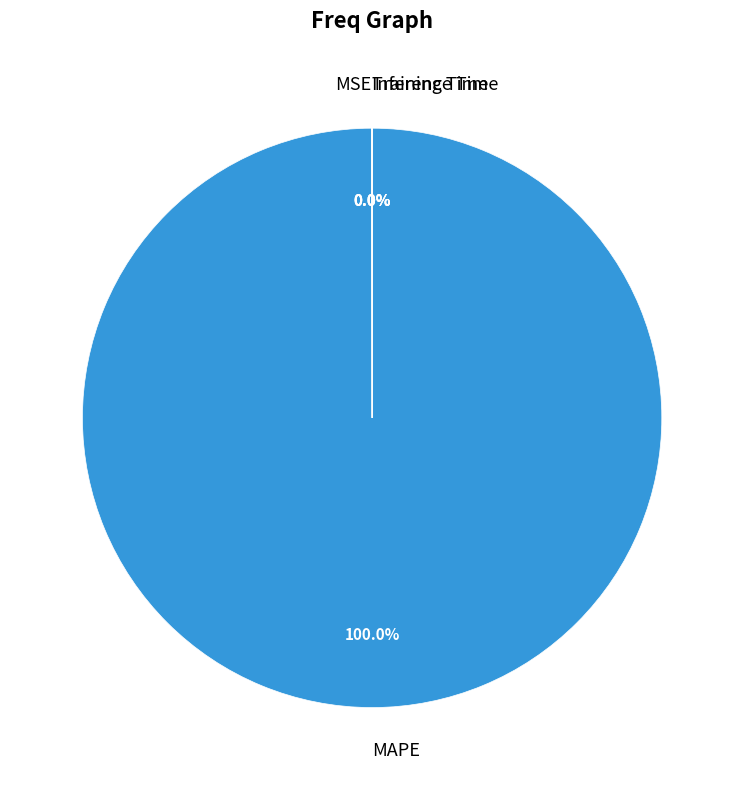

Which slice is the largest?

MAPE